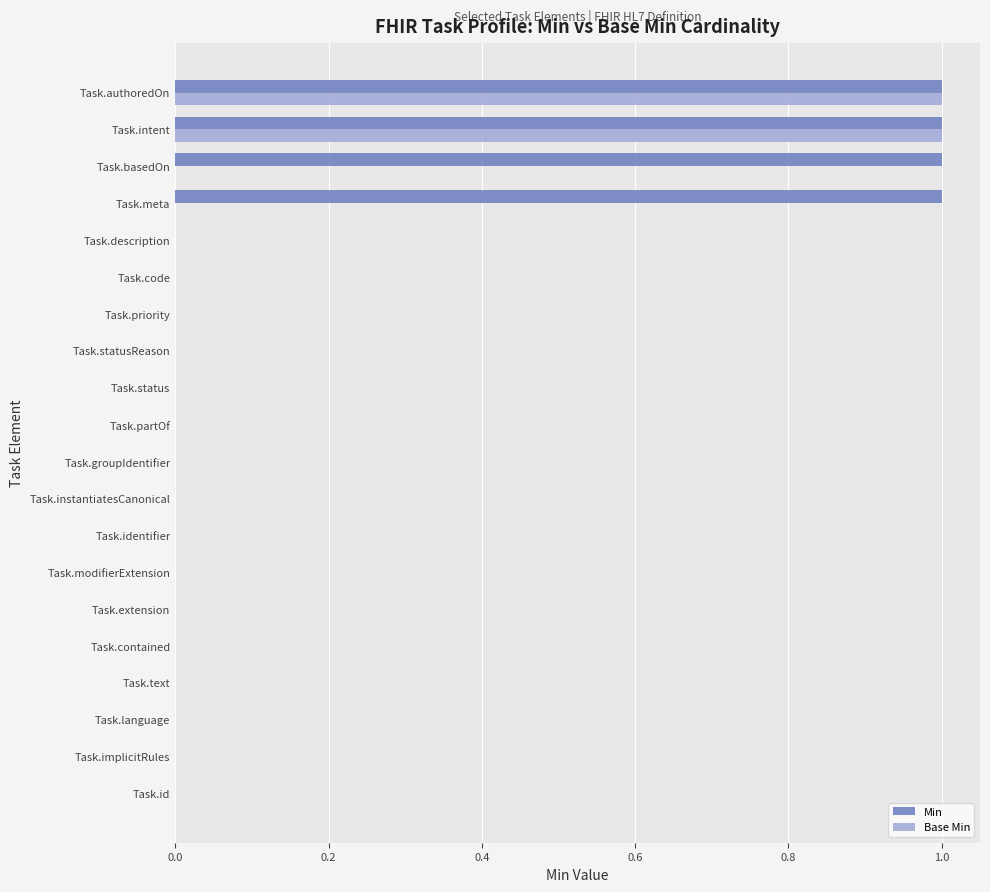

Between Task.modifierExtension and Task.meta, which series saw the biggest shift?

Min